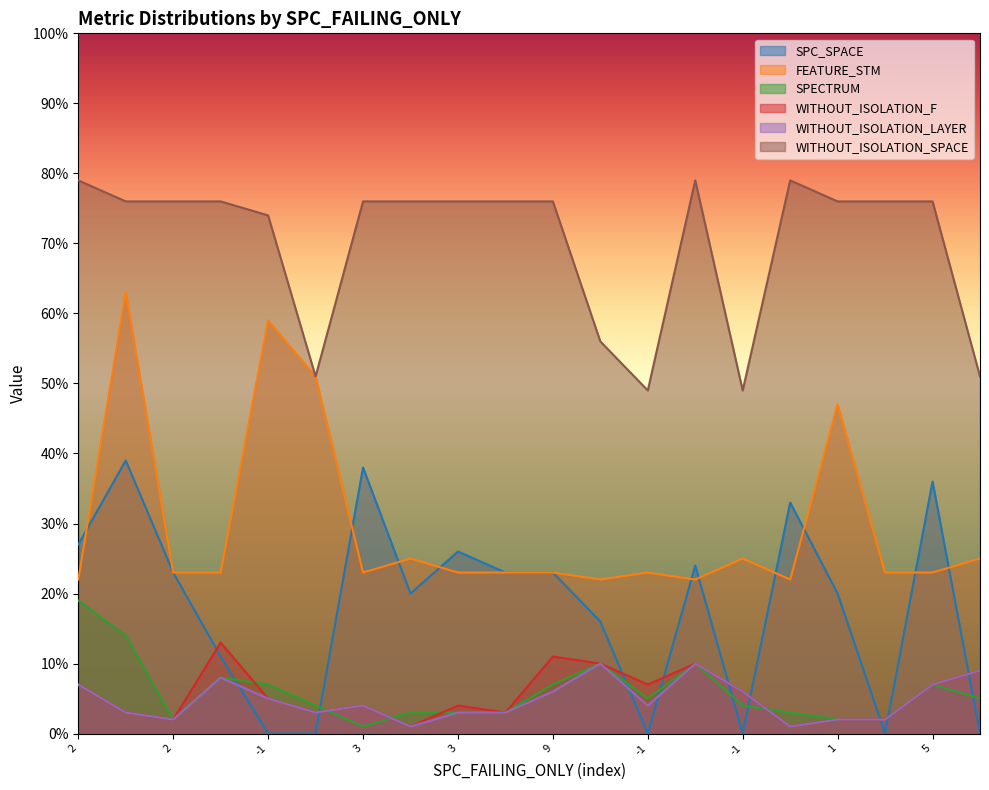

At how many categories does at least one series exceed 3?

20